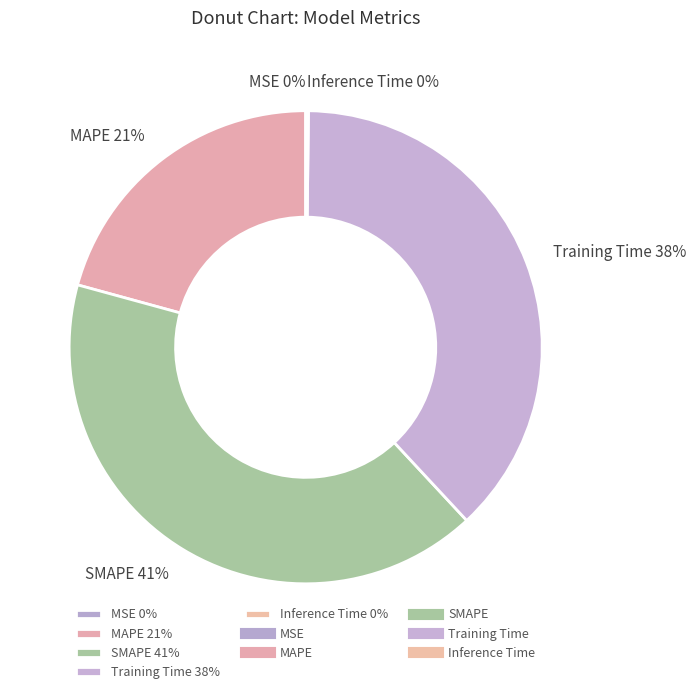

Between MAPE 21% and Training Time 38%, which is larger?

Training Time 38%